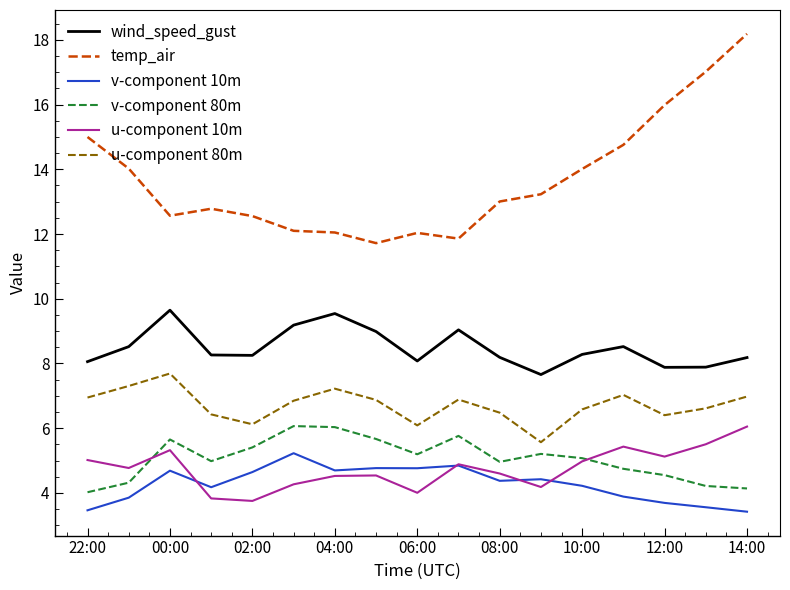

Which series has the largest range (max minus min)?

temp_air